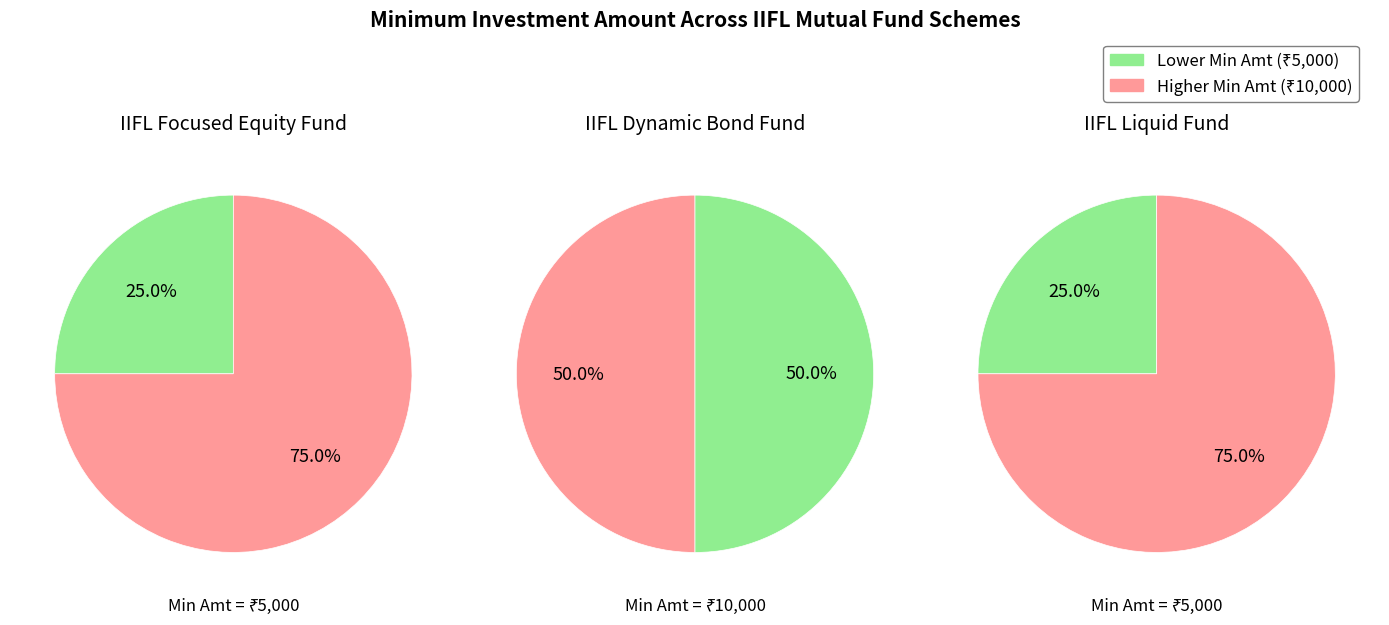

What percentage is NOT represented by IIFL Liquid Fund?

75.0%